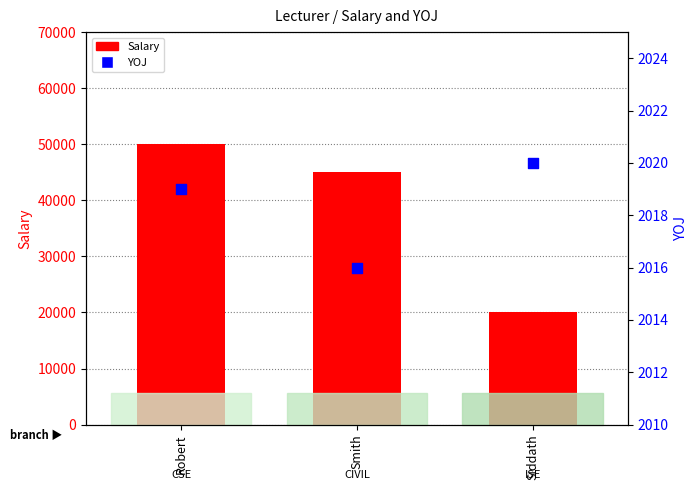

What is the total value across all series at Siddath?

22020